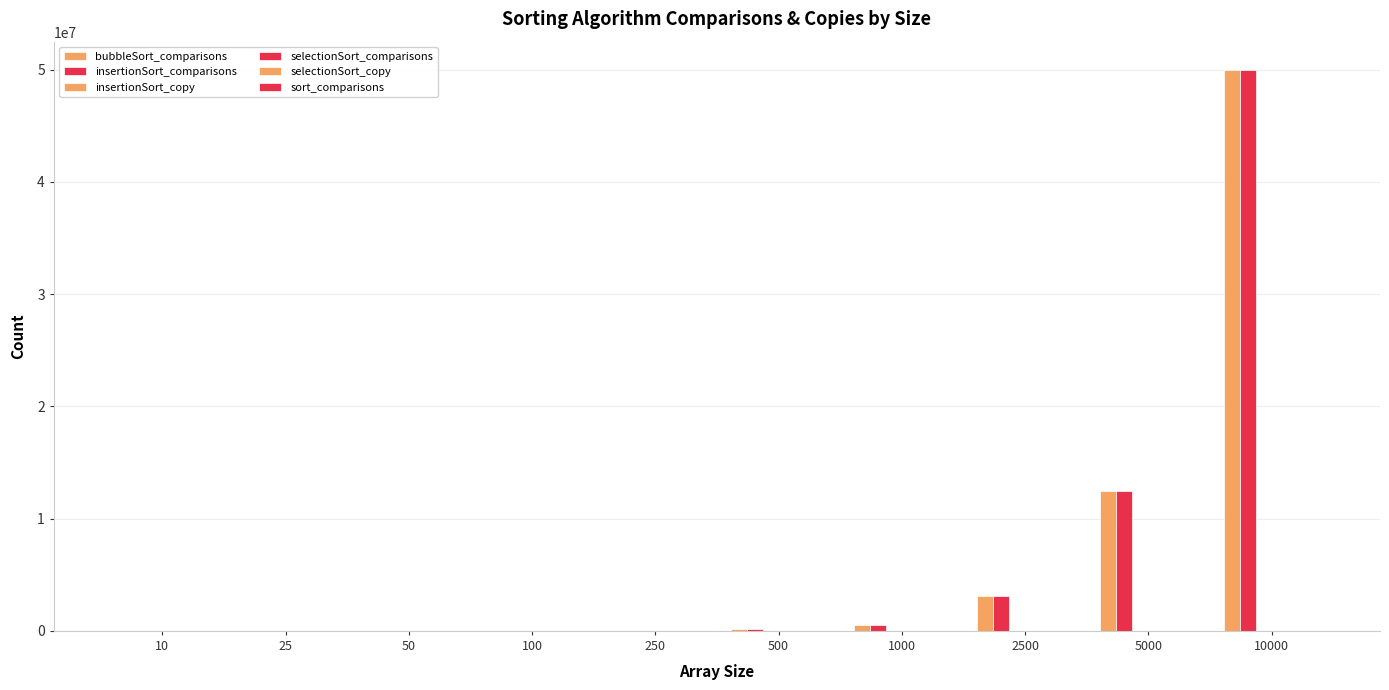

Which series has the largest total across all categories?

bubbleSort_comparisons